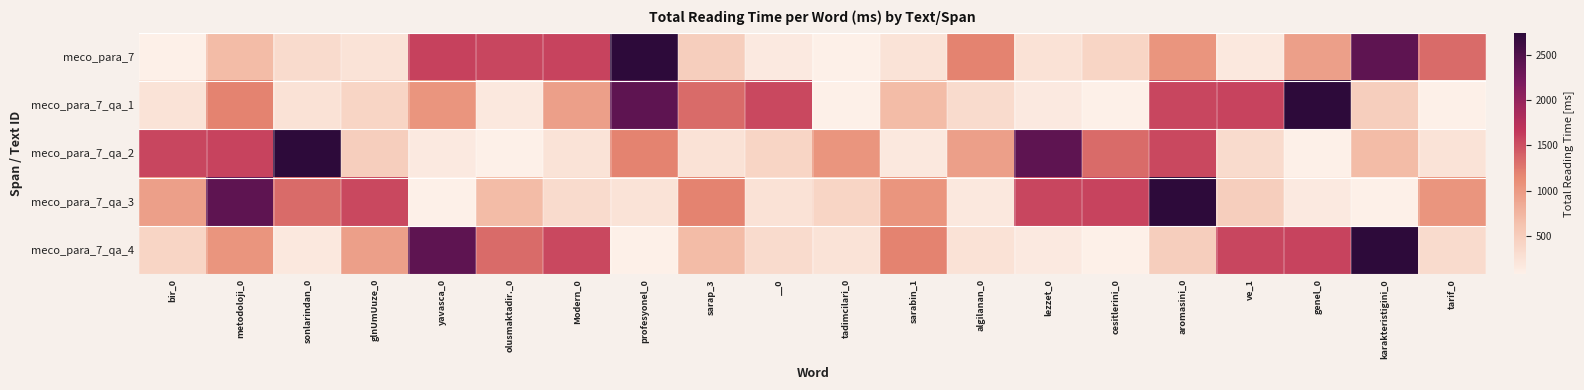

At how many categories does at least one series exceed 1173?

19